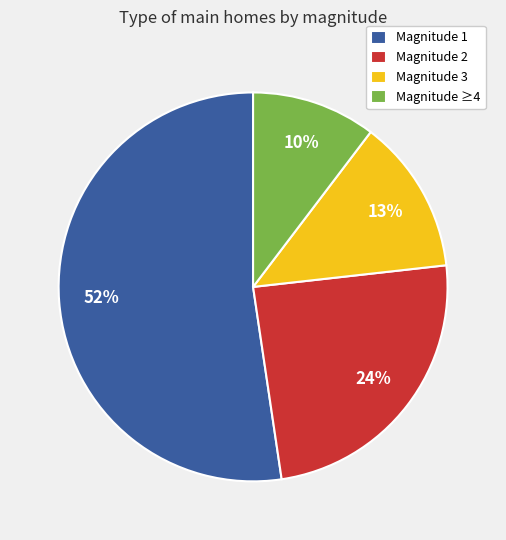

What is the majority slice?

Magnitude 1